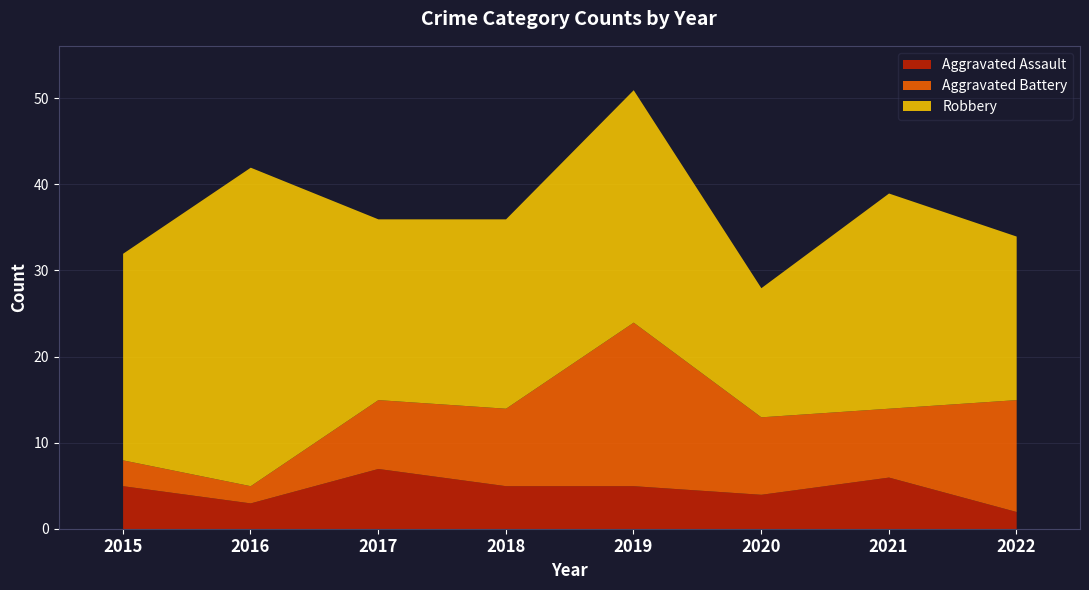

Reading left to right, transcribe all the data shown in this chart.

Aggravated Assault: 5	3	7	5	5	4	6	2
Aggravated Battery: 3	2	8	9	19	9	8	13
Robbery: 24	37	21	22	27	15	25	19